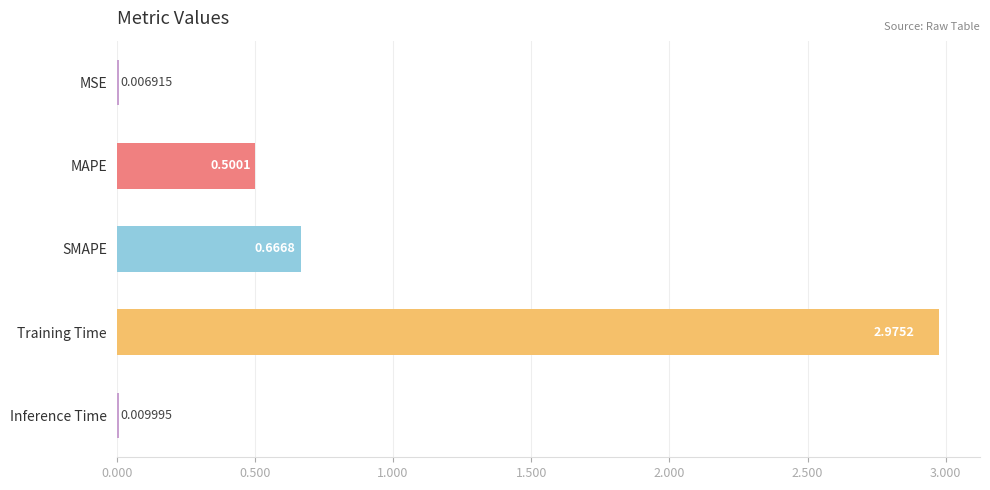

Are the bars horizontal?

Yes